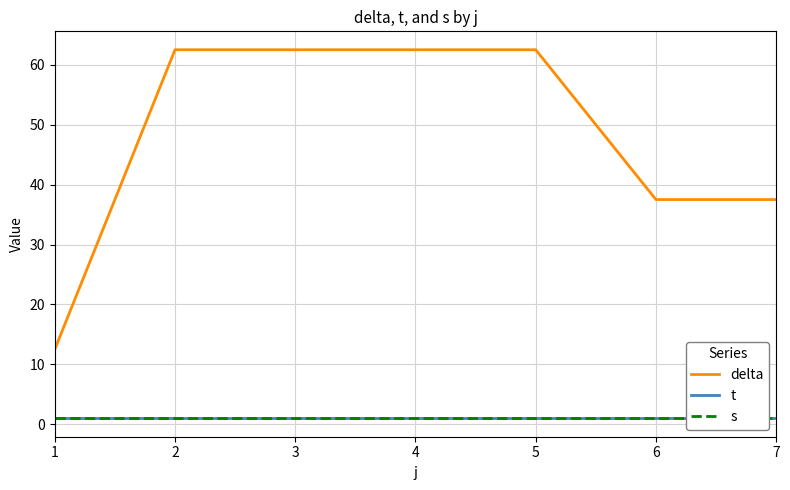

What value does the s series have at 2?

1.0